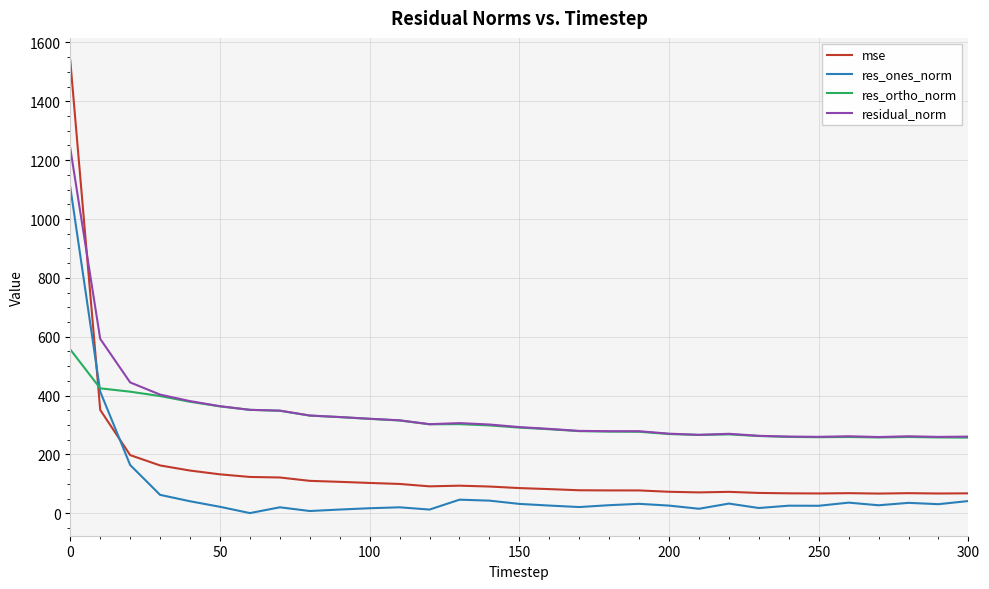

At how many categories does at least one series exceed 435?

3